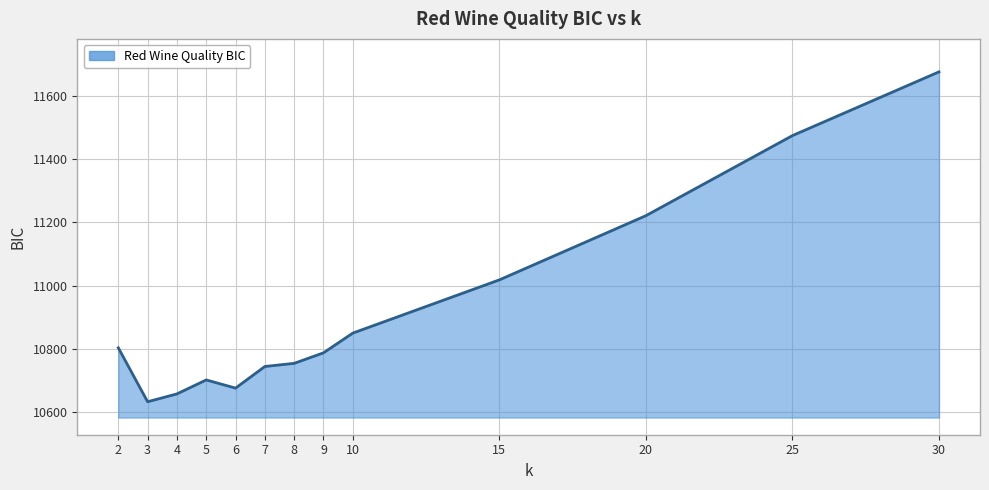

Which has a higher value, 25 or 20?

25